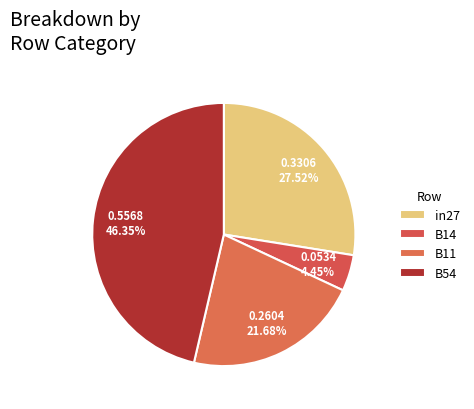

To the nearest percent, what portion does in27 represent?

28%